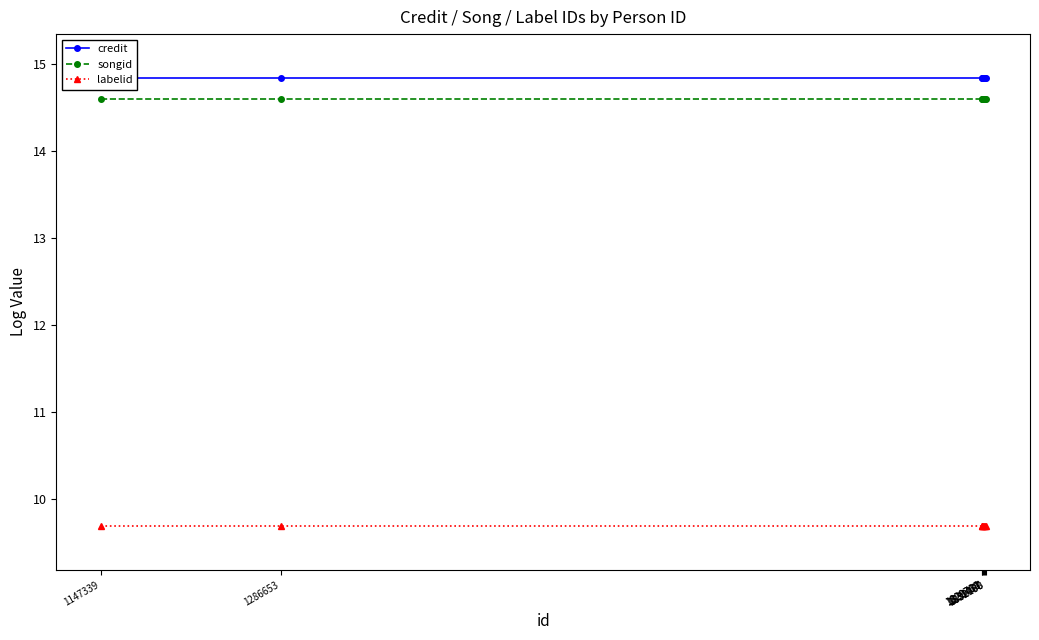

Which series has the largest range (max minus min)?

credit